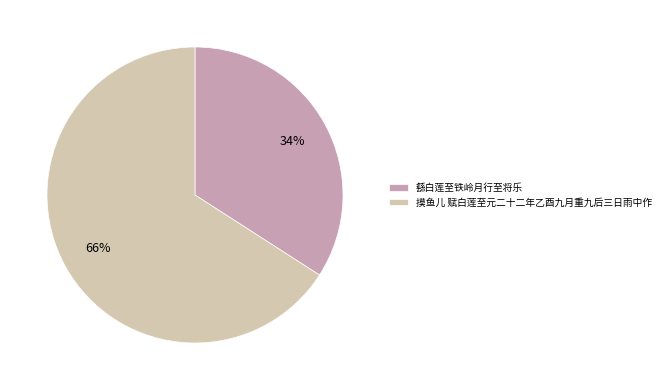

True or false: 繇白莲至铁岭月行至将乐 accounts for 34% of the total.

True